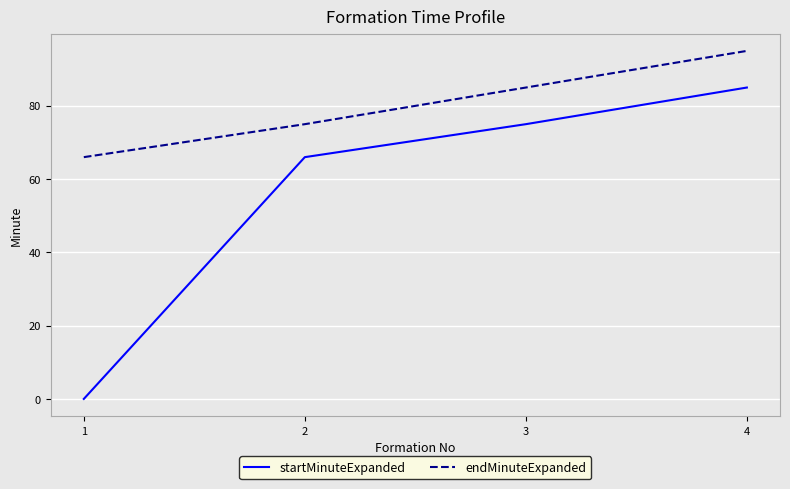

Which series changed the most between 2 and 4?

endMinuteExpanded